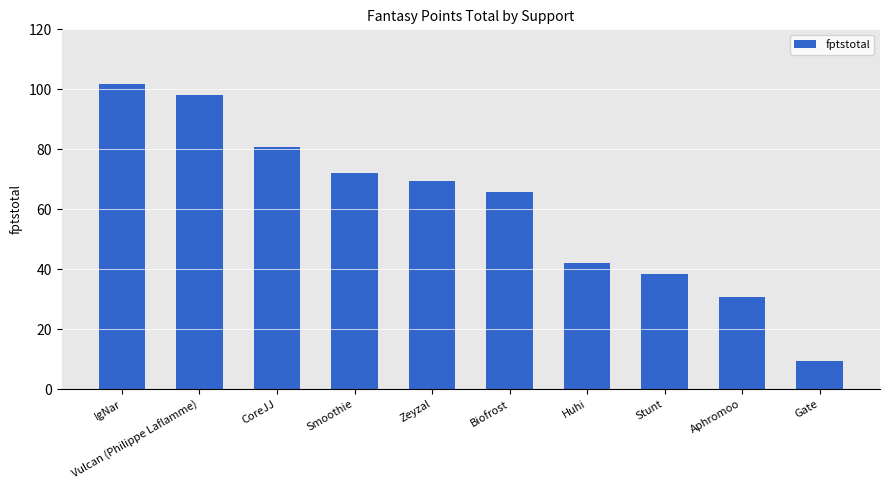

What is the change in value from Vulcan (Philippe Laflamme) to CoreJJ?

-17.4